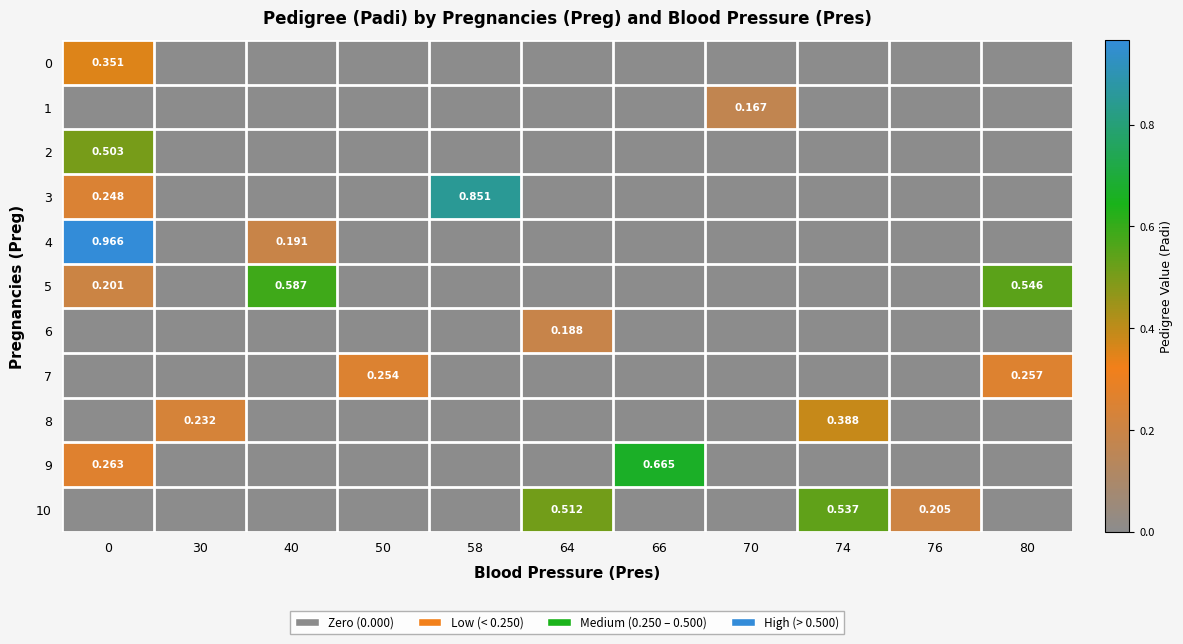

How many 8 values are between 0 and 1?

11